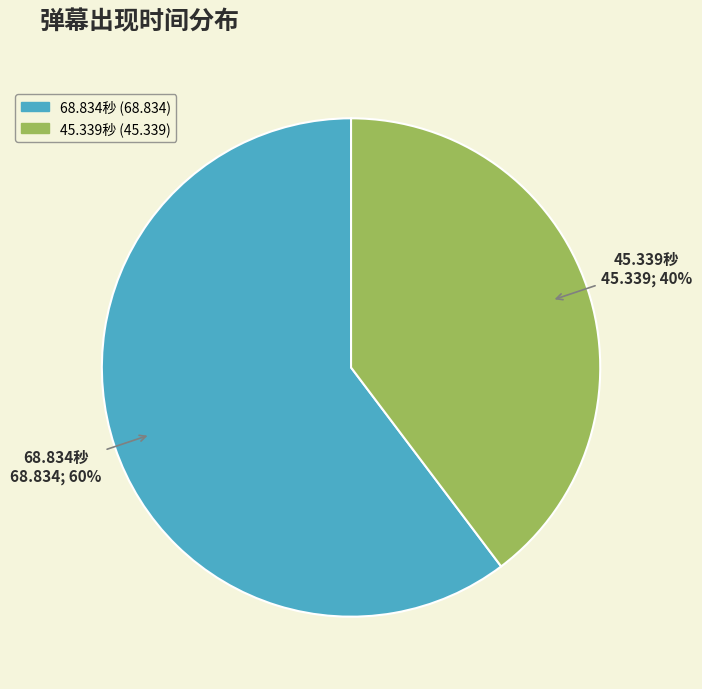

Does any single category account for the majority?

Yes